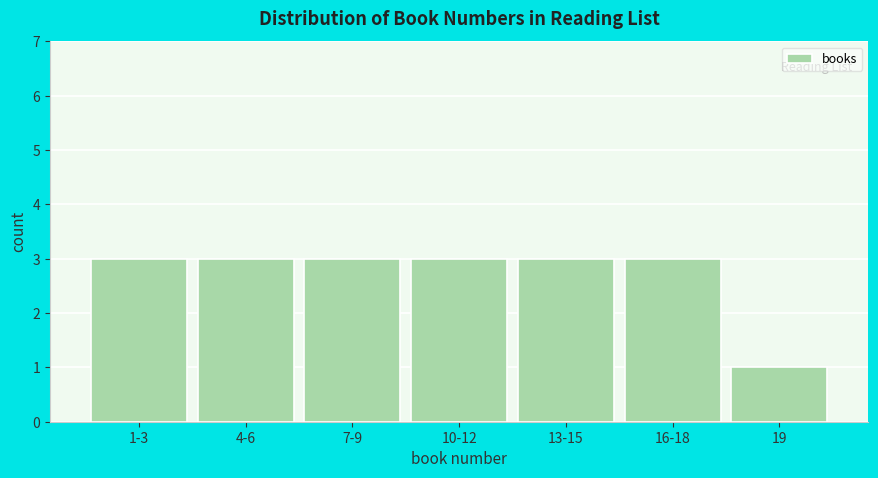

Reading left to right, transcribe all the data shown in this chart.

1-3=3	4-6=3	7-9=3	10-12=3	13-15=3	16-18=3	19=1